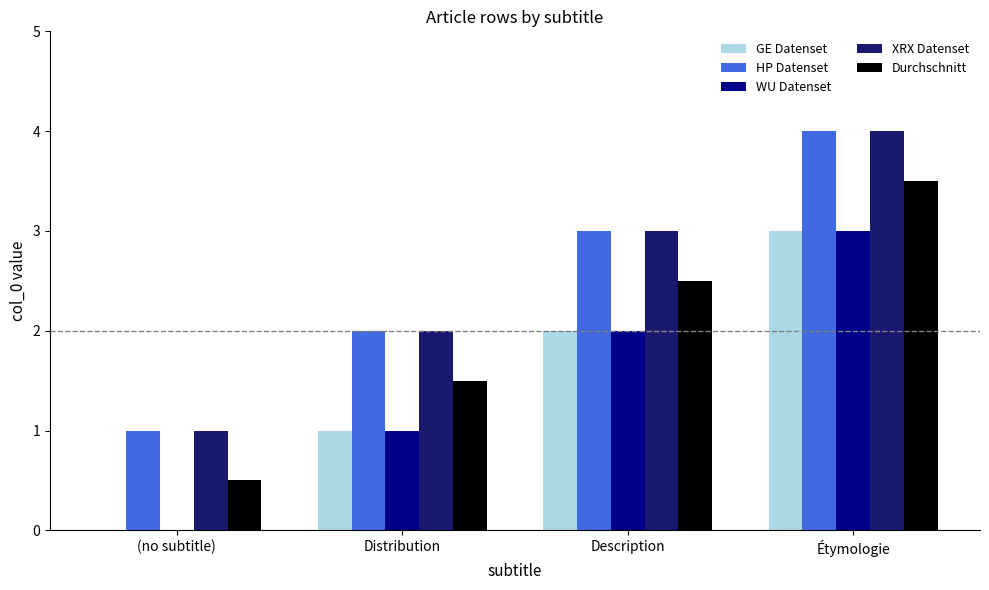

What is the total value across all series at Description?

12.5